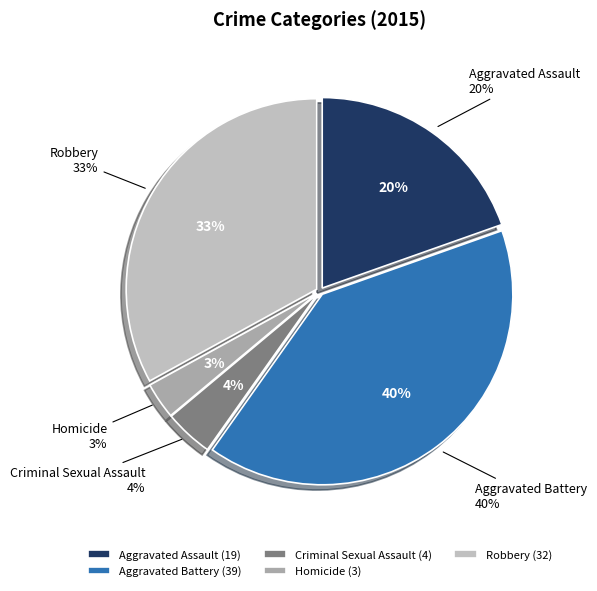

Does Criminal Sexual Assault account for over 50% of the chart?

No